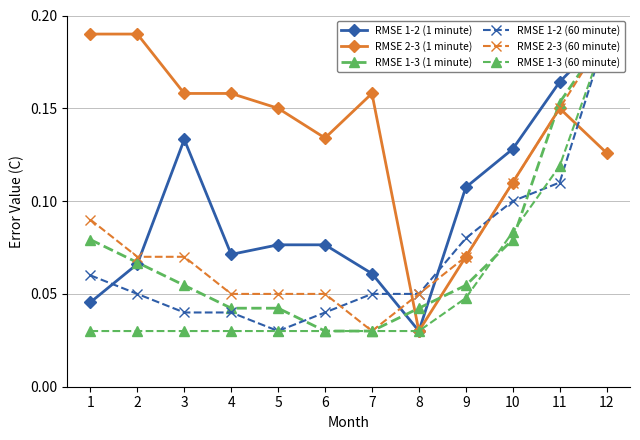

At which label does RMSE 1-3 (1 minute) reach its minimum?

6